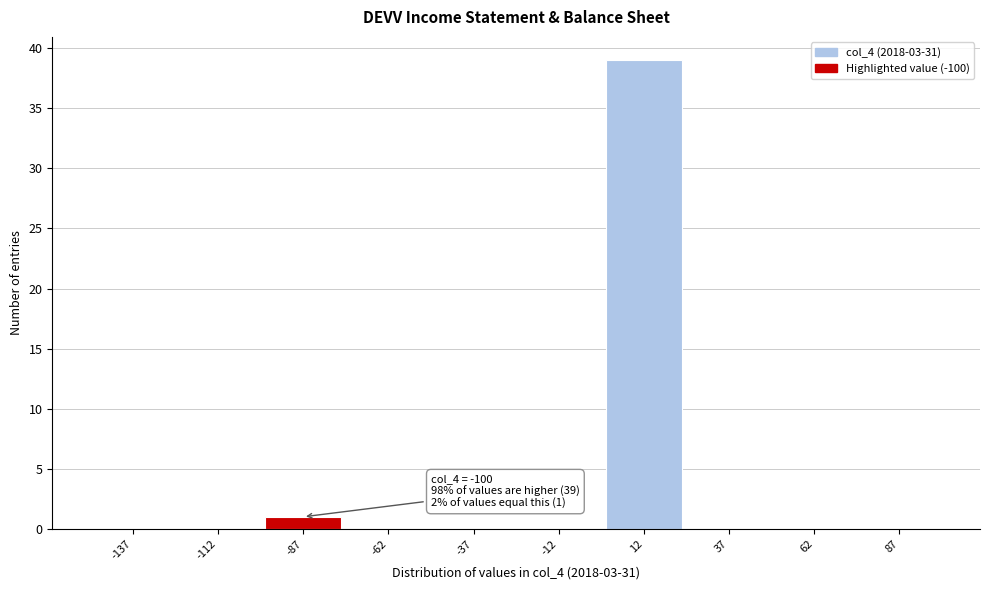

Reading right to left, extract all data points from this chart.

87=0	62=0	37=0	12=39	-12=0	-37=0	-62=0	-87=1	-112=0	-137=0